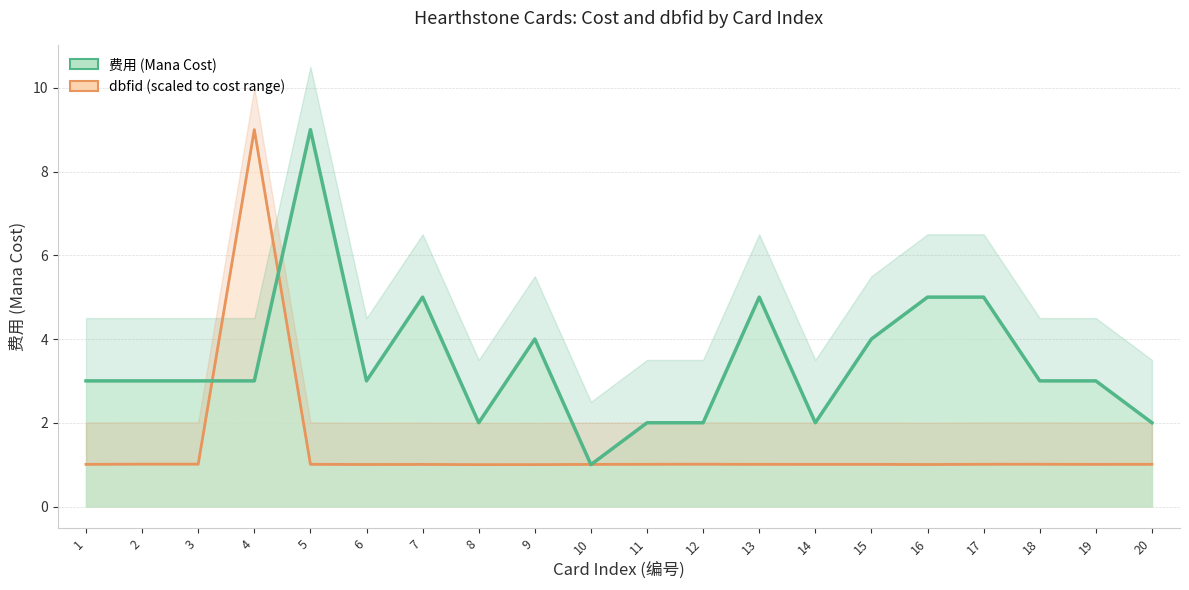

Reading left to right, extract all data points from this chart.

dbfid (scaled) line: 1=1.0	2=1.0	3=1.0	4=9.0	5=1.0	6=1.0	7=1.0	8=1.0	9=1.0	10=1.0	11=1.0	12=1.0	13=1.0	14=1.0	15=1.0	16=1.0	17=1.0	18=1.0	19=1.0	20=1.0
费用 line: 1=3.0	2=3.0	3=3.0	4=3.0	5=9.0	6=3.0	7=5.0	8=2.0	9=4.0	10=1.0	11=2.0	12=2.0	13=5.0	14=2.0	15=4.0	16=5.0	17=5.0	18=3.0	19=3.0	20=2.0